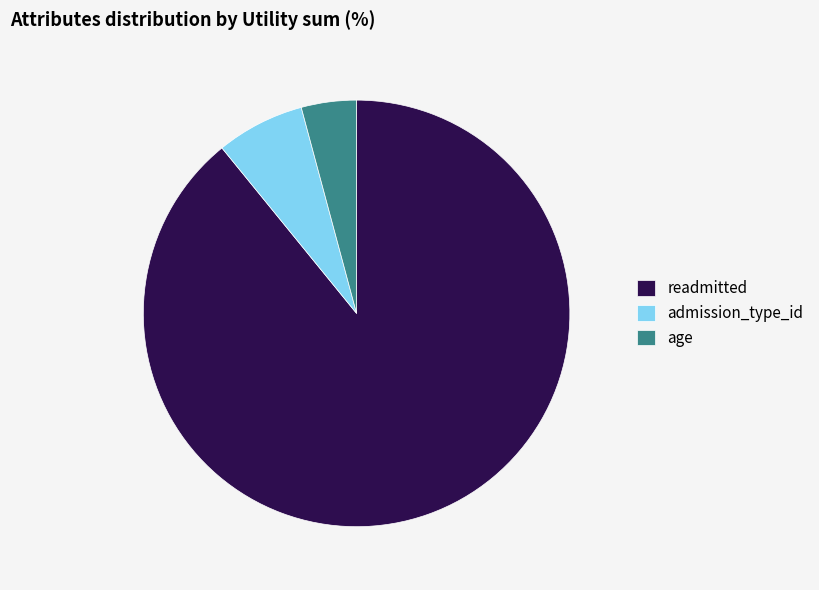

Does readmitted account for over 50% of the chart?

Yes